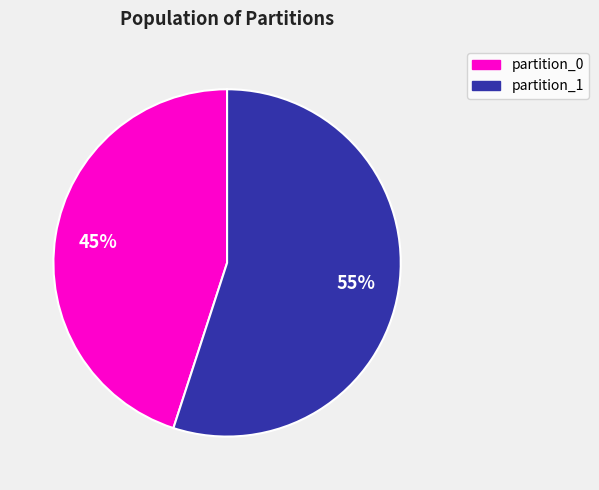

Does any single category account for the majority?

Yes